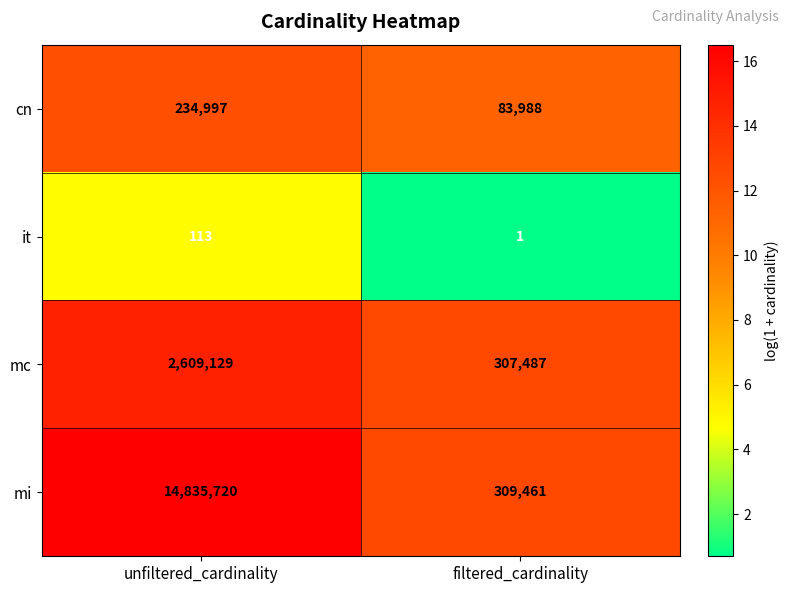

What is the difference between the it values at filtered_cardinality and unfiltered_cardinality?

112